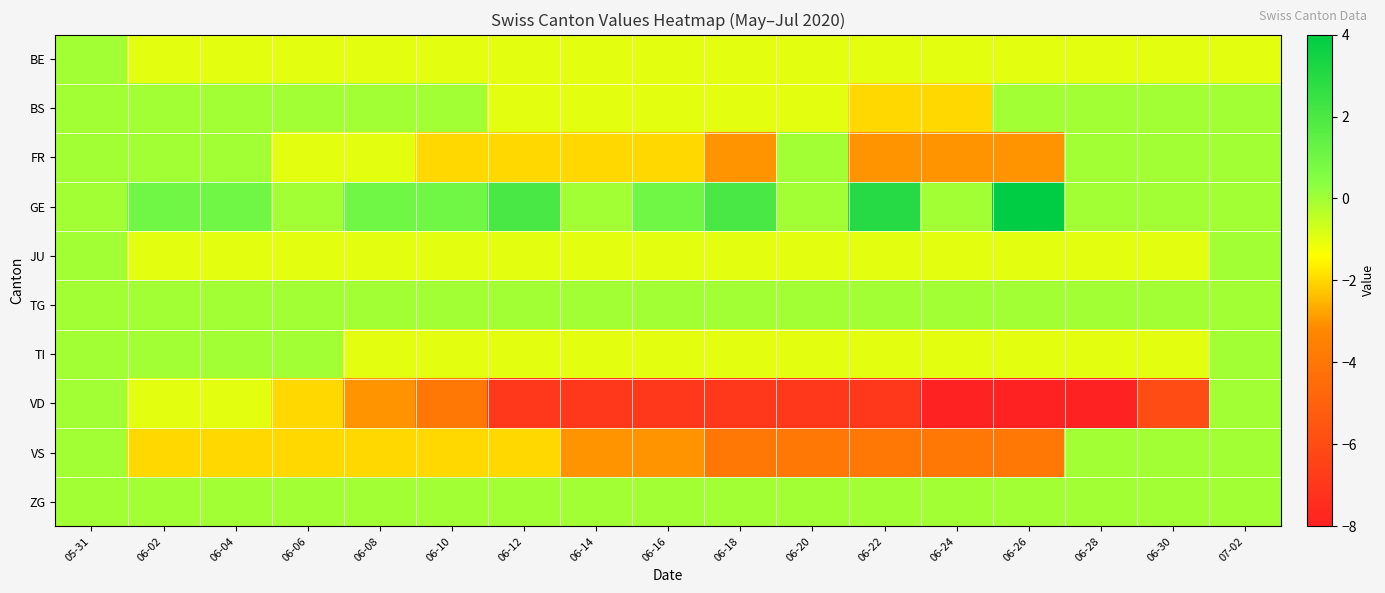

Reading left to right, transcribe all the data shown in this chart.

BE: 05-31=0	06-02=-1	06-04=-1	06-06=-1	06-08=-1	06-10=-1	06-12=-1	06-14=-1	06-16=-1	06-18=-1	06-20=-1	06-22=-1	06-24=-1	06-26=-1	06-28=-1	06-30=-1	07-02=-1
BS: 05-31=0	06-02=0	06-04=0	06-06=0	06-08=0	06-10=0	06-12=-1	06-14=-1	06-16=-1	06-18=-1	06-20=-1	06-22=-2	06-24=-2	06-26=0	06-28=0	06-30=0	07-02=0
FR: 05-31=0	06-02=0	06-04=0	06-06=-1	06-08=-1	06-10=-2	06-12=-2	06-14=-2	06-16=-2	06-18=-3	06-20=0	06-22=-3	06-24=-3	06-26=-3	06-28=0	06-30=0	07-02=0
GE: 05-31=0	06-02=1	06-04=1	06-06=0	06-08=1	06-10=1	06-12=2	06-14=0	06-16=1	06-18=2	06-20=0	06-22=3	06-24=0	06-26=4	06-28=0	06-30=0	07-02=0
JU: 05-31=0	06-02=-1	06-04=-1	06-06=-1	06-08=-1	06-10=-1	06-12=-1	06-14=-1	06-16=-1	06-18=-1	06-20=-1	06-22=-1	06-24=-1	06-26=-1	06-28=-1	06-30=-1	07-02=0
TG: 05-31=0	06-02=0	06-04=0	06-06=0	06-08=0	06-10=0	06-12=0	06-14=0	06-16=0	06-18=0	06-20=0	06-22=0	06-24=0	06-26=0	06-28=0	06-30=0	07-02=0
TI: 05-31=0	06-02=0	06-04=0	06-06=0	06-08=-1	06-10=-1	06-12=-1	06-14=-1	06-16=-1	06-18=-1	06-20=-1	06-22=-1	06-24=-1	06-26=-1	06-28=-1	06-30=-1	07-02=0
VD: 05-31=0	06-02=-1	06-04=-1	06-06=-2	06-08=-3	06-10=-4	06-12=-7	06-14=-7	06-16=-7	06-18=-7	06-20=-7	06-22=-7	06-24=-8	06-26=-8	06-28=-8	06-30=-6	07-02=0
VS: 05-31=0	06-02=-2	06-04=-2	06-06=-2	06-08=-2	06-10=-2	06-12=-2	06-14=-3	06-16=-3	06-18=-4	06-20=-4	06-22=-4	06-24=-4	06-26=-4	06-28=0	06-30=0	07-02=0
ZG: 05-31=0	06-02=0	06-04=0	06-06=0	06-08=0	06-10=0	06-12=0	06-14=0	06-16=0	06-18=0	06-20=0	06-22=0	06-24=0	06-26=0	06-28=0	06-30=0	07-02=0